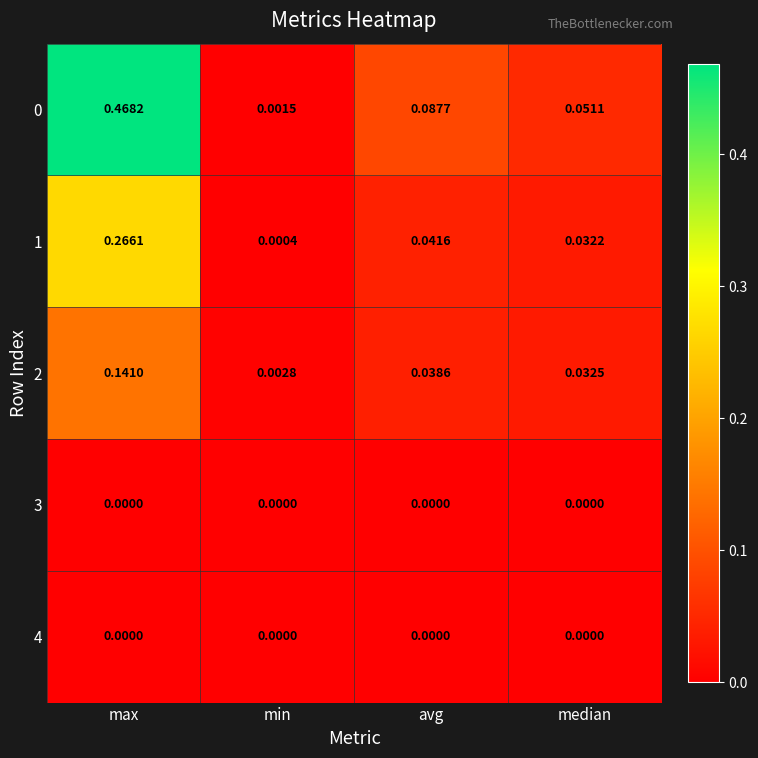

At which category is the sum across all series the highest?

max